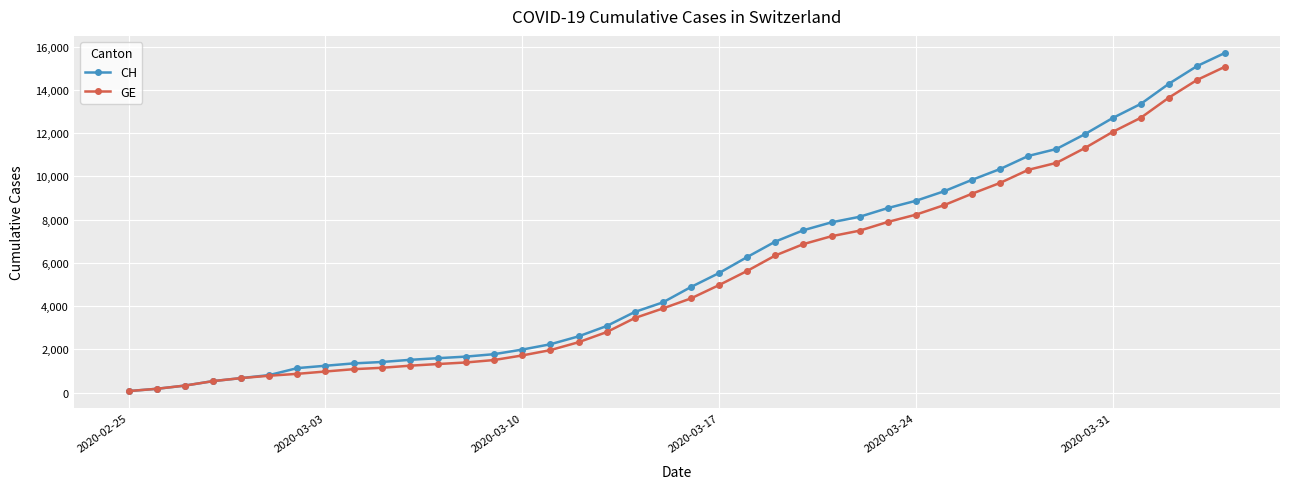

How many lines are shown in the chart?

2